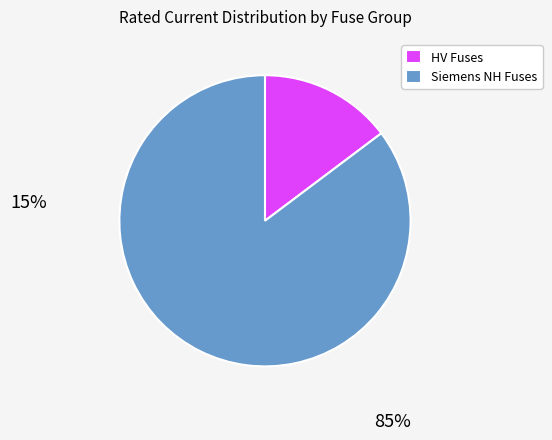

Do Siemens NH Fuses and HV Fuses together represent more than half of the pie?

Yes